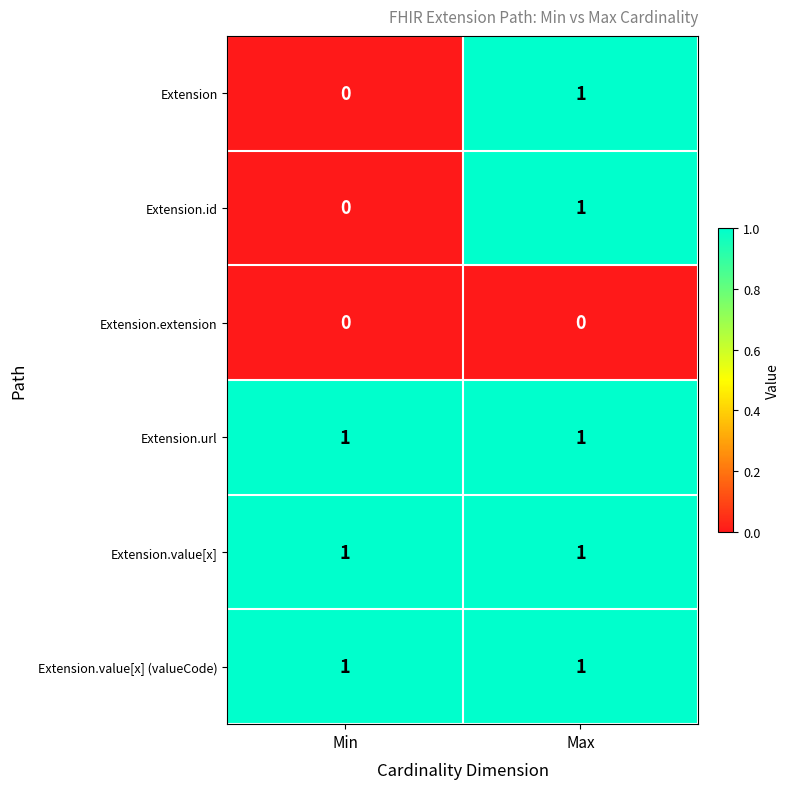

What is the total value across all series at Min?

3